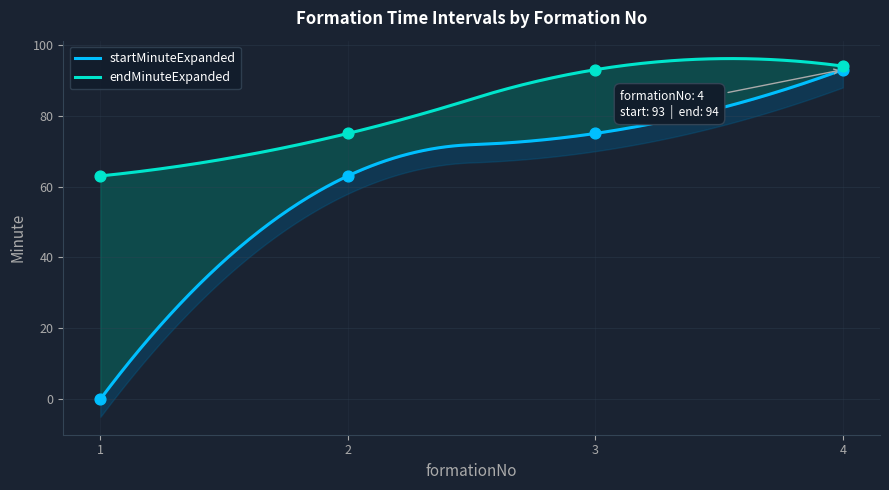

Which series reaches the maximum Y coordinate?

endMinuteExpanded